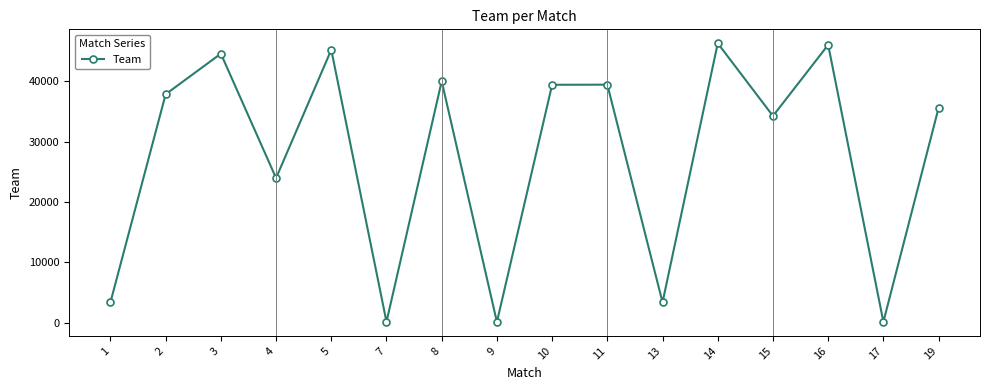

What value does the data have at 17?

176